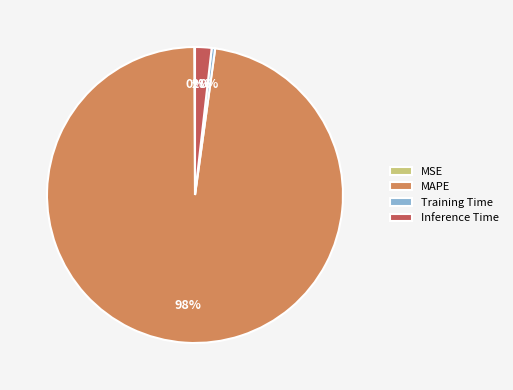

Do MAPE and Training Time together represent more than half of the pie?

Yes